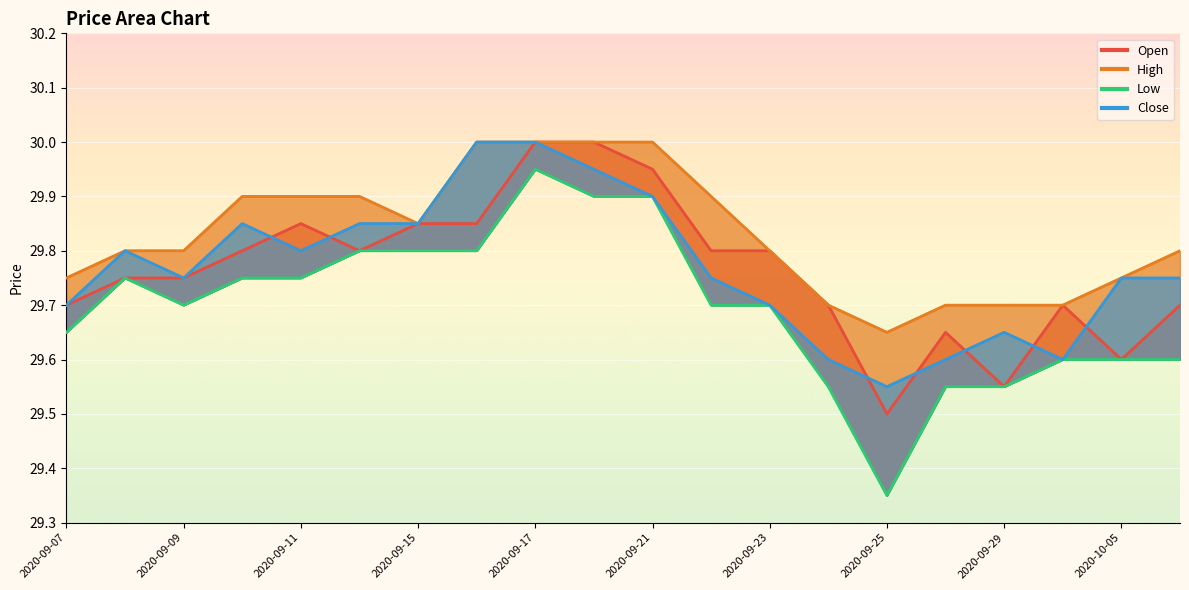

What is the label of the 14th point from the right?

2020-09-15